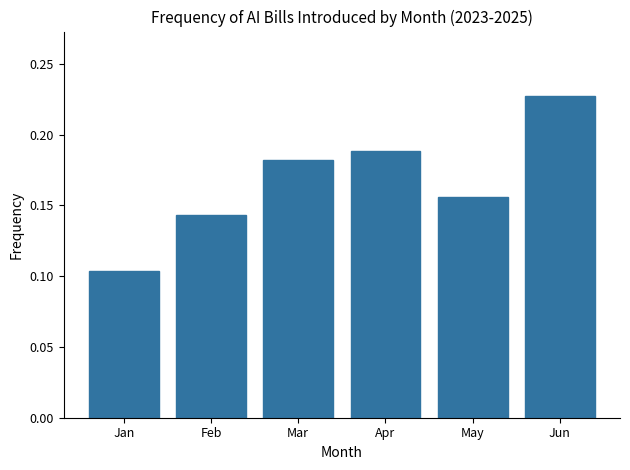

What is the sum of all values?

1.0